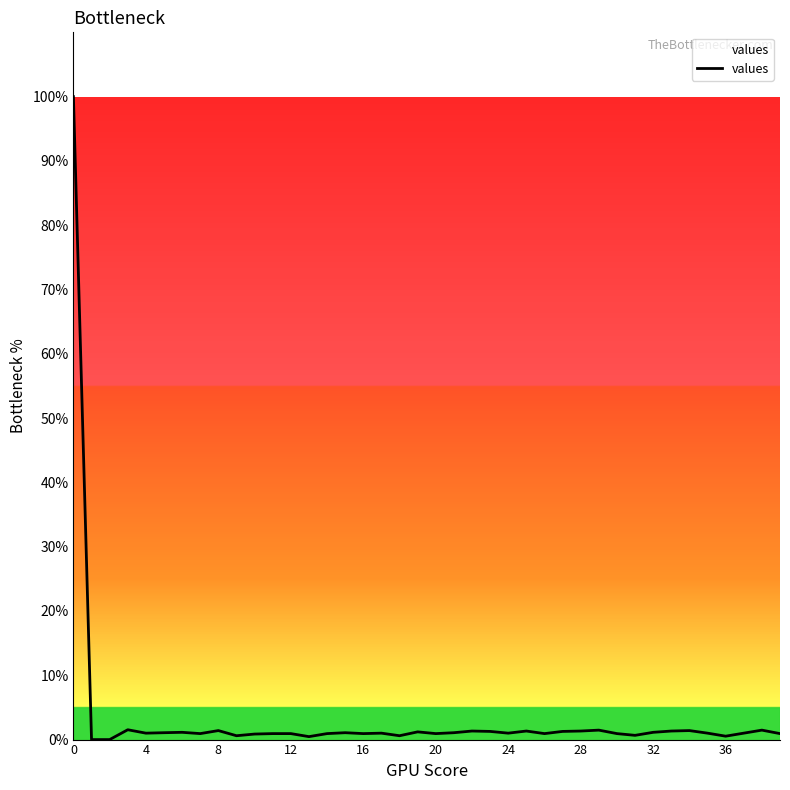

What is the difference between the maximum and minimum values?

100.0